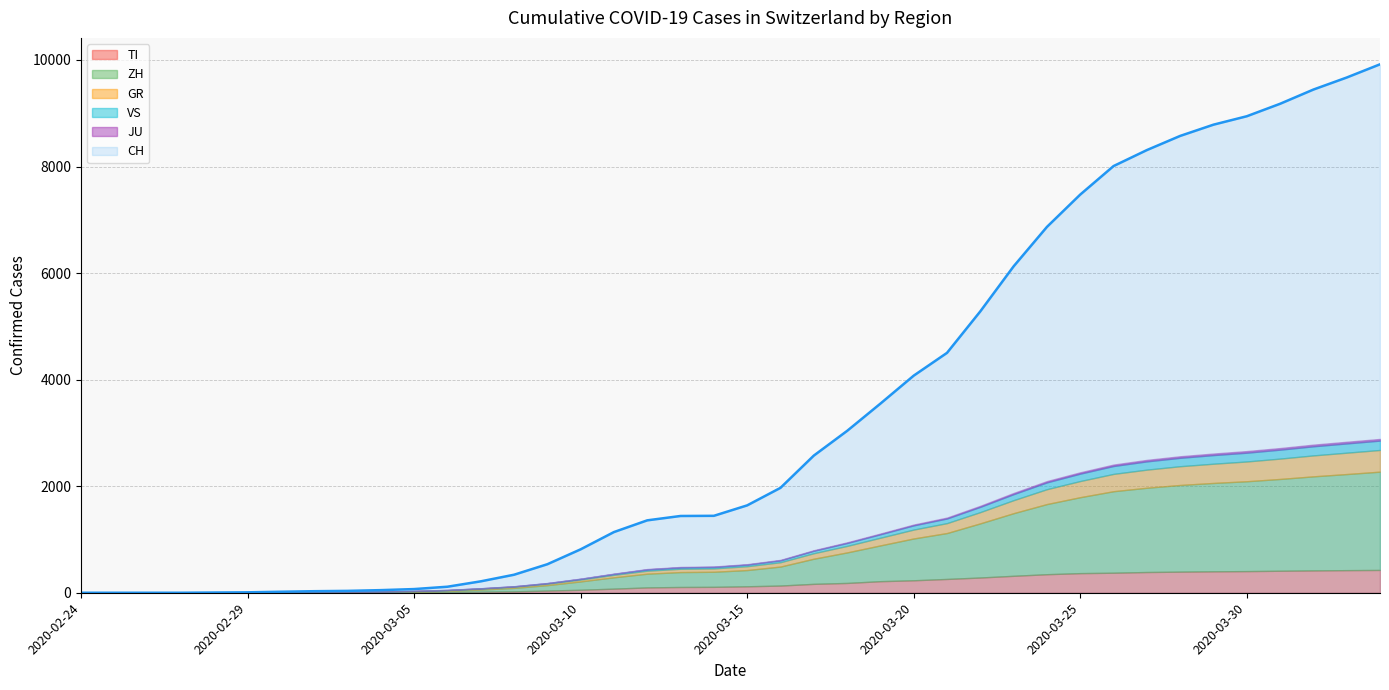

True or false: JU and TI cross at least once.

False